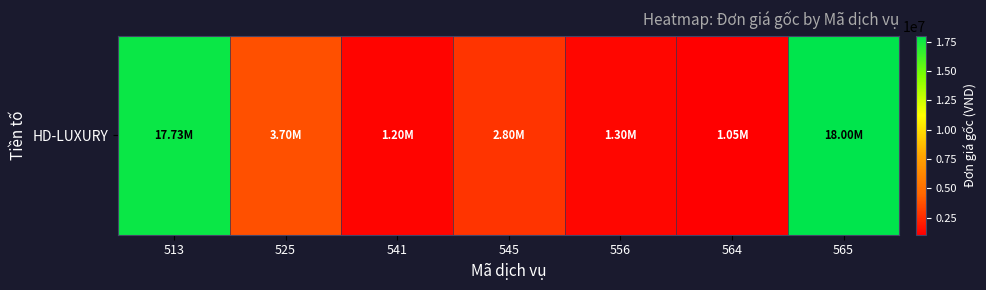

At which category does the chart reach its minimum across all series?

564